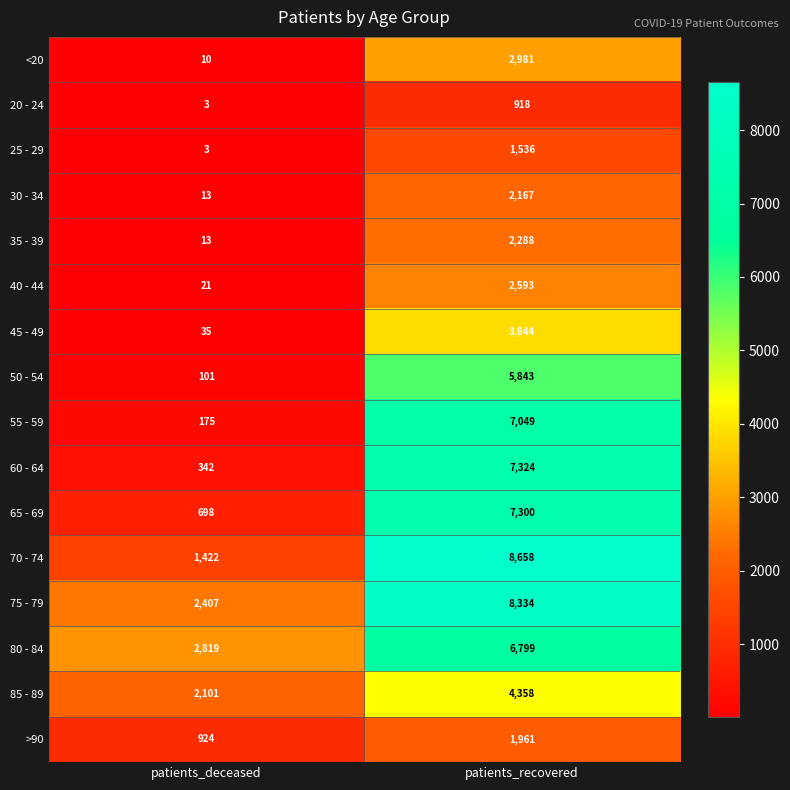

How many distinct data groups are displayed?

16